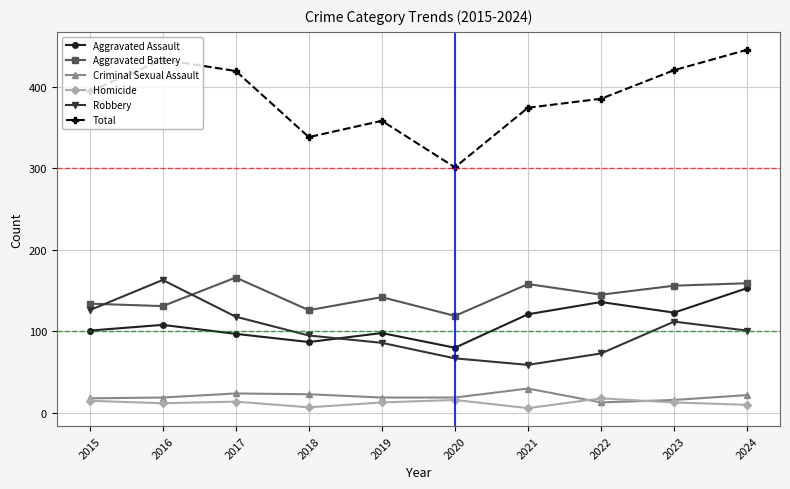

True or false: Aggravated Battery has a value of 197 at 2022.

False